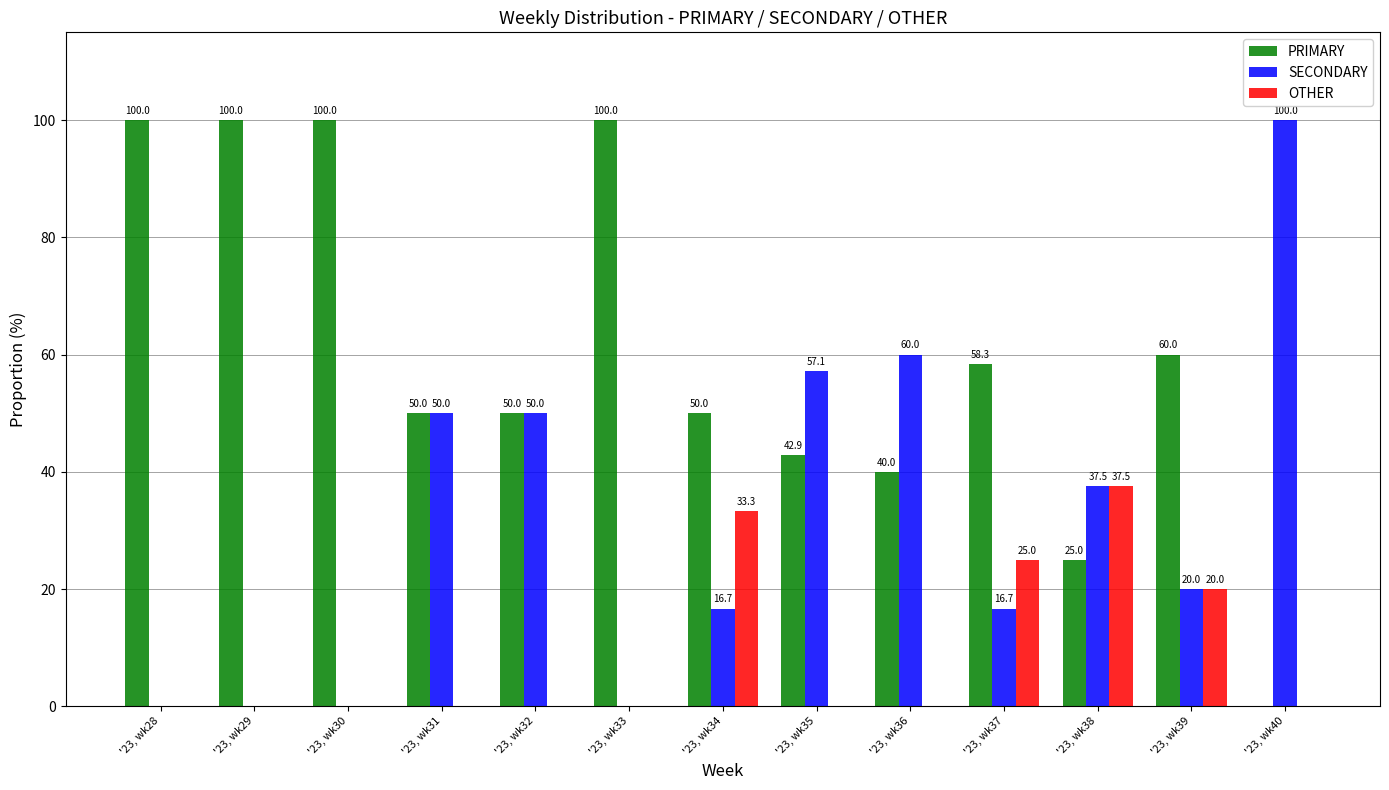

Are the bars grouped side by side (vs. stacked)?

Yes